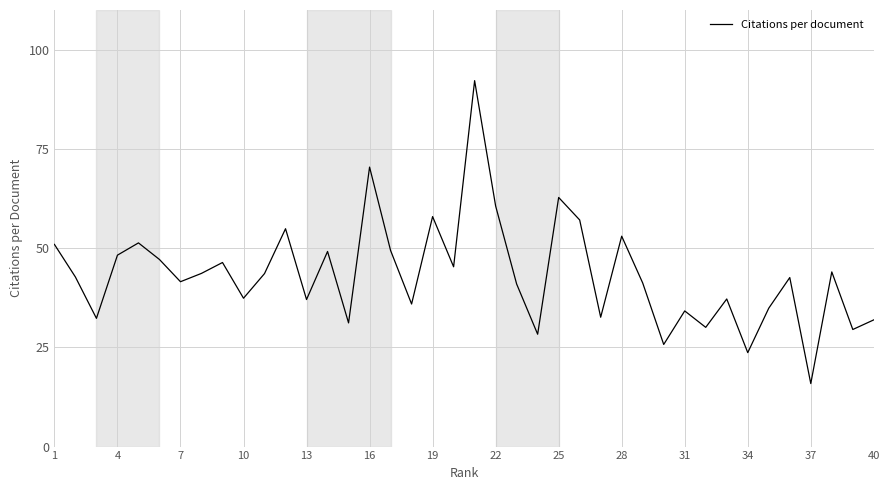

What is the maximum value shown in the chart?

92.2